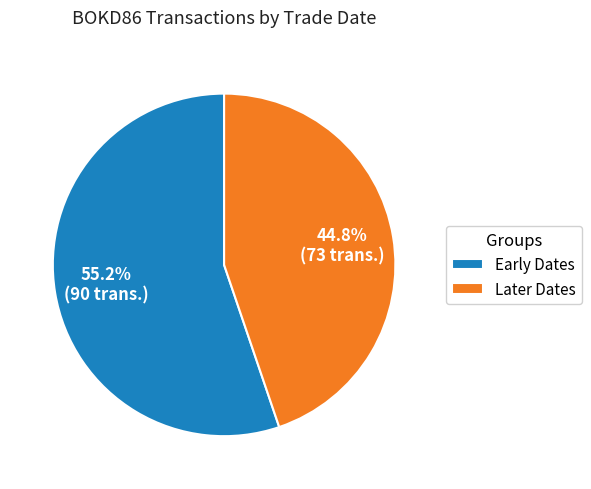

Which slice is the largest?

Early Dates